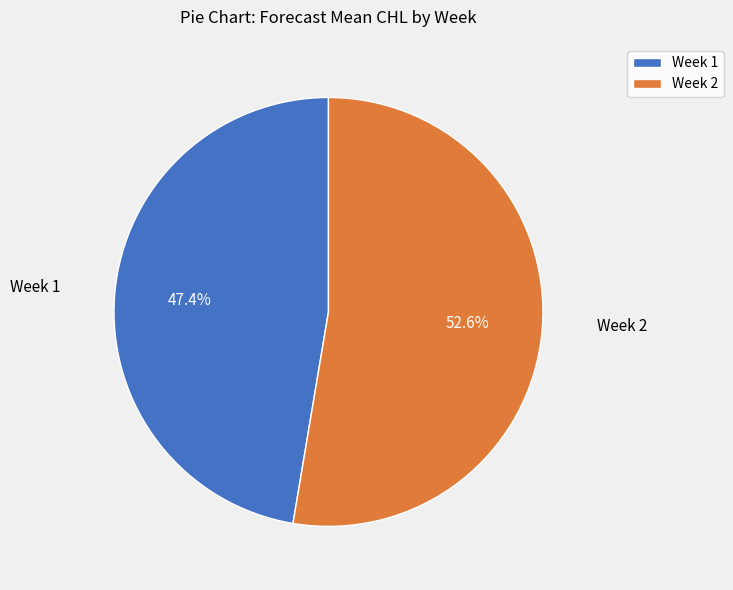

Between Week 2 and Week 1, which is larger?

Week 2